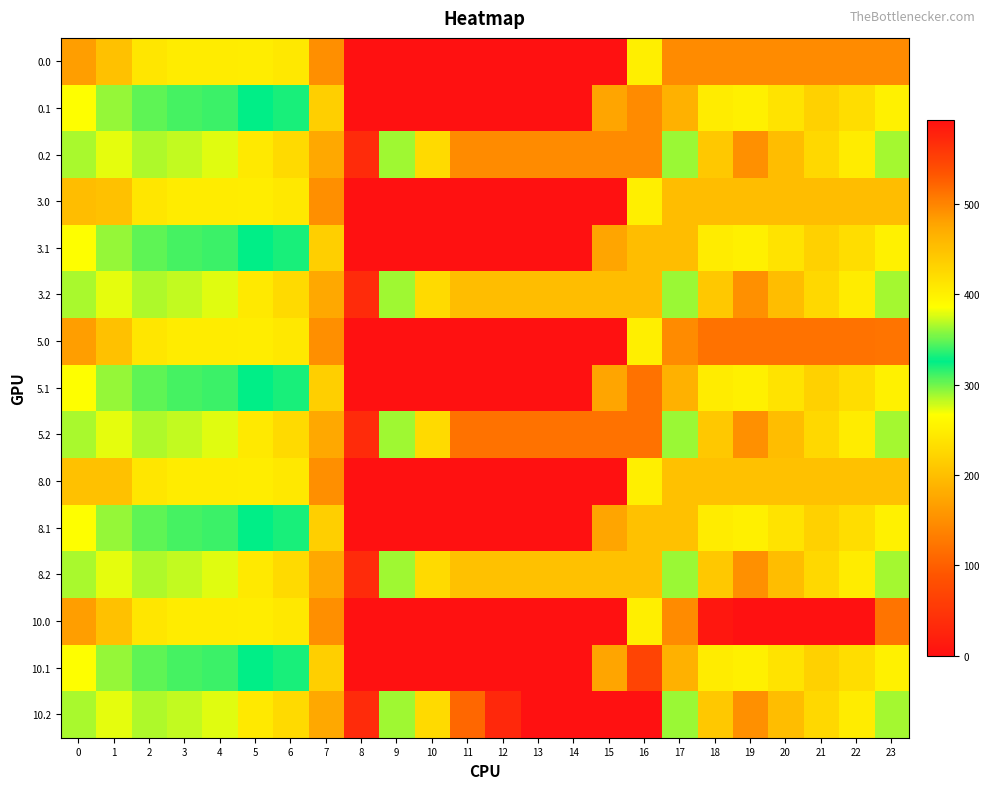

Reading left to right, list all the values displayed in this chart.

0.0: 0=482.0	1=449.5	2=410.3	3=404.4	4=404.9	5=403.8	6=408.0	7=150.1	8=0.0	9=0.0	10=0.0	11=0.0	12=0.0	13=0.0	14=0.0	15=0.0	16=250.9	17=494.8	18=495.0	19=495.0	20=495.0	21=495.0	22=495.0	23=495.0
0.1: 0=384.6	1=361.1	2=347.9	3=342.7	4=339.6	5=325.7	6=332.2	7=217.1	8=0.0	9=0.0	10=0.0	11=0.0	12=0.0	13=0.0	14=0.0	15=173.1	16=495.0	17=466.6	18=405.4	19=400.2	20=414.5	21=432.4	22=419.9	23=399.4
0.2: 0=287.1	1=272.7	2=285.5	3=281.0	4=274.4	5=245.0	6=228.8	7=176.6	8=35.3	9=288.5	10=423.5	11=495.0	12=495.0	13=495.0	14=495.0	15=495.0	16=495.0	17=362.4	18=210.0	19=151.0	20=199.2	21=226.4	22=247.4	23=287.5
3.0: 0=453.0	1=449.5	2=410.3	3=404.4	4=404.9	5=403.8	6=408.0	7=150.1	8=0.0	9=0.0	10=0.0	11=0.0	12=0.0	13=0.0	14=0.0	15=0.0	16=250.9	17=453.0	18=453.0	19=453.0	20=453.0	21=453.0	22=453.0	23=453.0
3.1: 0=384.6	1=361.1	2=347.9	3=342.7	4=339.6	5=325.7	6=332.2	7=217.1	8=0.0	9=0.0	10=0.0	11=0.0	12=0.0	13=0.0	14=0.0	15=173.1	16=453.0	17=453.0	18=405.4	19=400.2	20=414.5	21=432.4	22=419.9	23=399.4
3.2: 0=287.1	1=272.7	2=285.5	3=281.0	4=274.4	5=245.0	6=228.8	7=176.6	8=35.3	9=288.5	10=423.5	11=453.0	12=453.0	13=453.0	14=453.0	15=453.0	16=453.0	17=362.4	18=210.0	19=151.0	20=199.2	21=226.4	22=247.4	23=287.5
5.0: 0=482.0	1=449.5	2=410.3	3=404.4	4=404.9	5=403.8	6=408.0	7=150.1	8=0.0	9=0.0	10=0.0	11=0.0	12=0.0	13=0.0	14=0.0	15=0.0	16=250.9	17=494.8	18=512.0	19=512.0	20=512.0	21=512.0	22=512.0	23=511.3
5.1: 0=384.6	1=361.1	2=347.9	3=342.7	4=339.6	5=325.7	6=332.2	7=217.1	8=0.0	9=0.0	10=0.0	11=0.0	12=0.0	13=0.0	14=0.0	15=173.1	16=512.0	17=466.6	18=405.4	19=400.2	20=414.5	21=432.4	22=419.9	23=399.4
5.2: 0=287.1	1=272.7	2=285.5	3=281.0	4=274.4	5=245.0	6=228.8	7=176.6	8=35.3	9=288.5	10=423.5	11=512.0	12=512.0	13=512.0	14=512.0	15=512.0	16=512.0	17=362.4	18=210.0	19=151.0	20=199.2	21=226.4	22=247.4	23=287.5
8.0: 0=450.0	1=449.5	2=410.3	3=404.4	4=404.9	5=403.8	6=408.0	7=150.1	8=0.0	9=0.0	10=0.0	11=0.0	12=0.0	13=0.0	14=0.0	15=0.0	16=250.9	17=450.0	18=450.0	19=450.0	20=450.0	21=450.0	22=450.0	23=450.0
8.1: 0=384.6	1=361.1	2=347.9	3=342.7	4=339.6	5=325.7	6=332.2	7=217.1	8=0.0	9=0.0	10=0.0	11=0.0	12=0.0	13=0.0	14=0.0	15=173.1	16=450.0	17=450.0	18=405.4	19=400.2	20=414.5	21=432.4	22=419.9	23=399.4
8.2: 0=287.1	1=272.7	2=285.5	3=281.0	4=274.4	5=245.0	6=228.8	7=176.6	8=35.3	9=288.5	10=423.5	11=450.0	12=450.0	13=450.0	14=450.0	15=450.0	16=450.0	17=362.4	18=210.0	19=151.0	20=199.2	21=226.4	22=247.4	23=287.5
10.0: 0=482.0	1=449.5	2=410.3	3=404.4	4=404.9	5=403.8	6=408.0	7=150.1	8=0.0	9=0.0	10=0.0	11=0.0	12=0.0	13=0.0	14=0.0	15=0.0	16=250.9	17=494.8	18=586.7	19=593.0	20=593.0	21=593.0	22=592.3	23=511.3
10.1: 0=384.6	1=361.1	2=347.9	3=342.7	4=339.6	5=325.7	6=332.2	7=217.1	8=0.0	9=0.0	10=0.0	11=0.0	12=0.0	13=0.0	14=0.0	15=173.1	16=547.3	17=466.6	18=405.4	19=400.2	20=414.5	21=432.4	22=419.9	23=399.4
10.2: 0=287.1	1=272.7	2=285.5	3=281.0	4=274.4	5=245.0	6=228.8	7=176.6	8=35.3	9=288.5	10=423.5	11=520.6	12=571.2	13=593.0	14=593.0	15=593.0	16=593.0	17=362.4	18=210.0	19=151.0	20=199.2	21=226.4	22=247.4	23=287.5